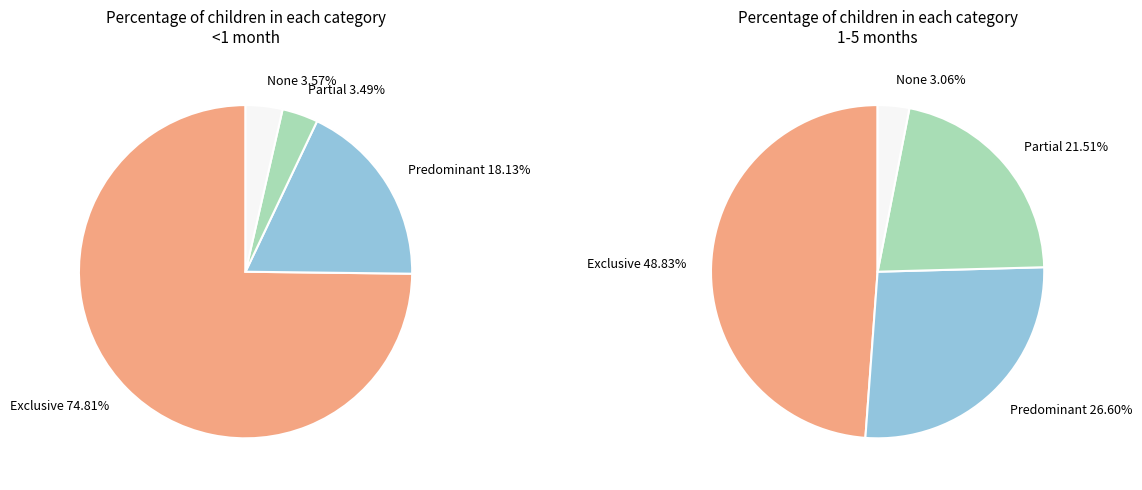

At Exclusive, list the series in order from smallest to largest.

1-5 months, <1 month